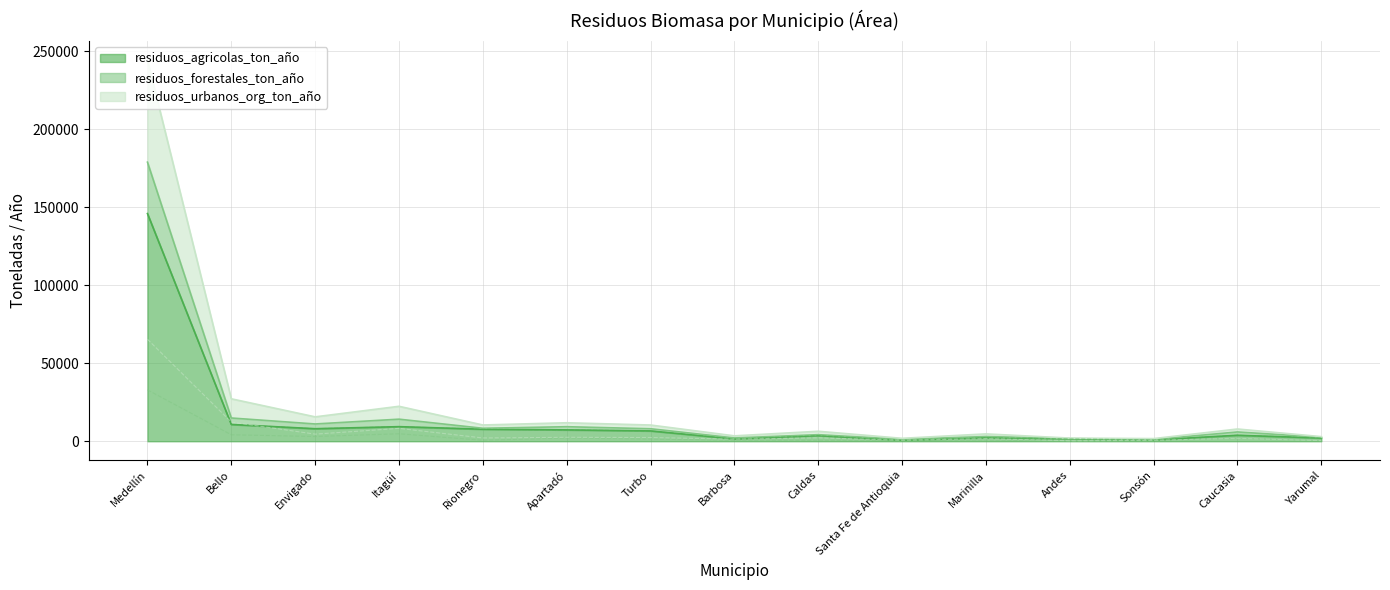

What is the label of the 10th point from the right?

Apartadó